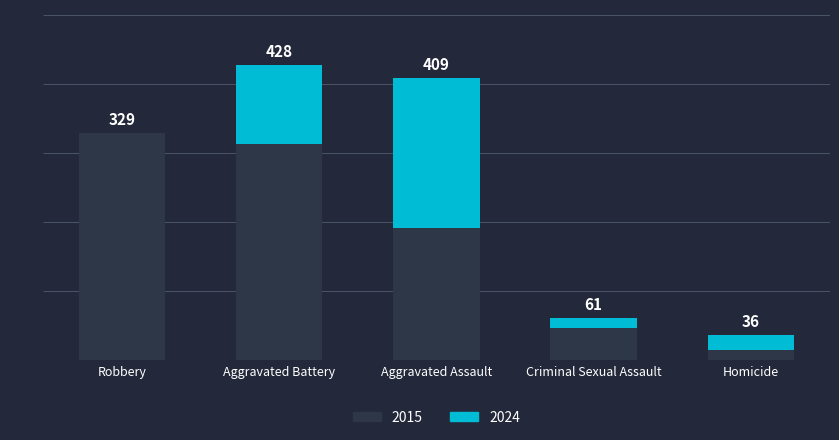

The chart shows a value of 15 at Homicide. True or false?

True